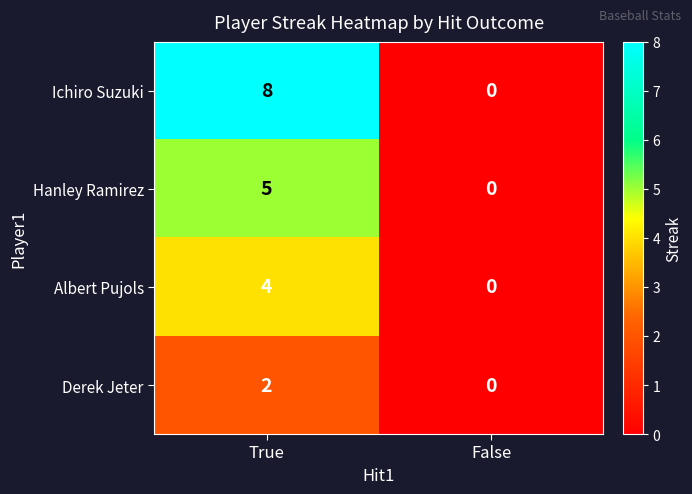

How many data points does each series have?

2